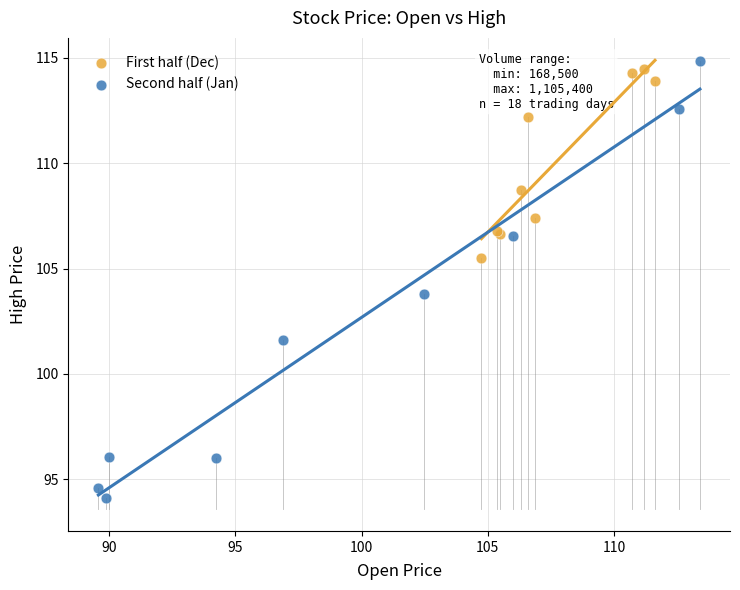

Which series has the widest spread of Y values?

Second half (Jan)